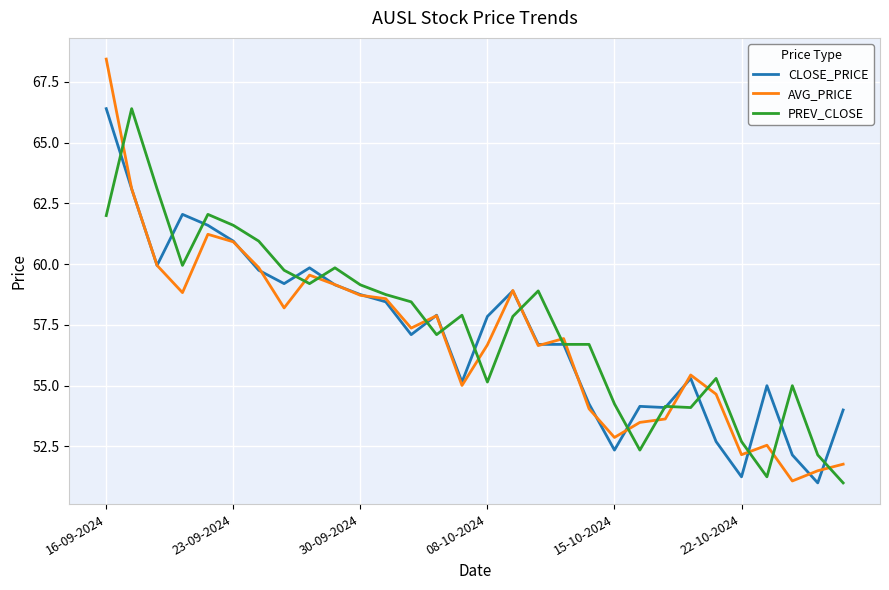

What is the smallest value displayed?

51.0